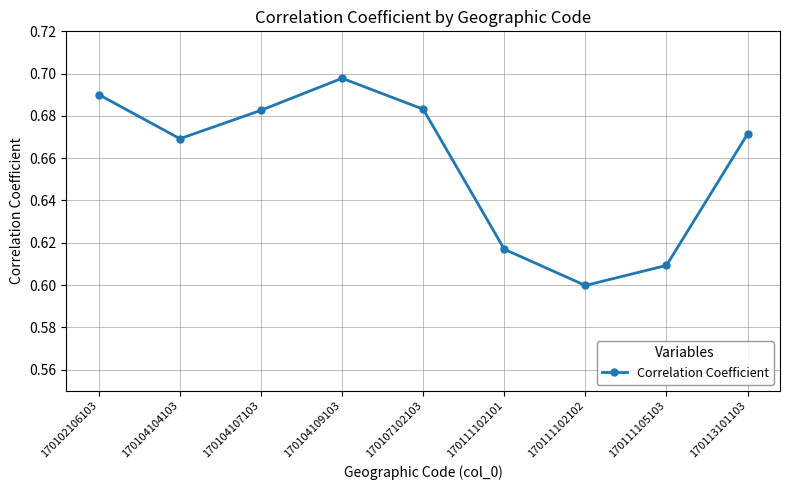

Which has a higher value, 170107102103 or 170111102101?

170107102103